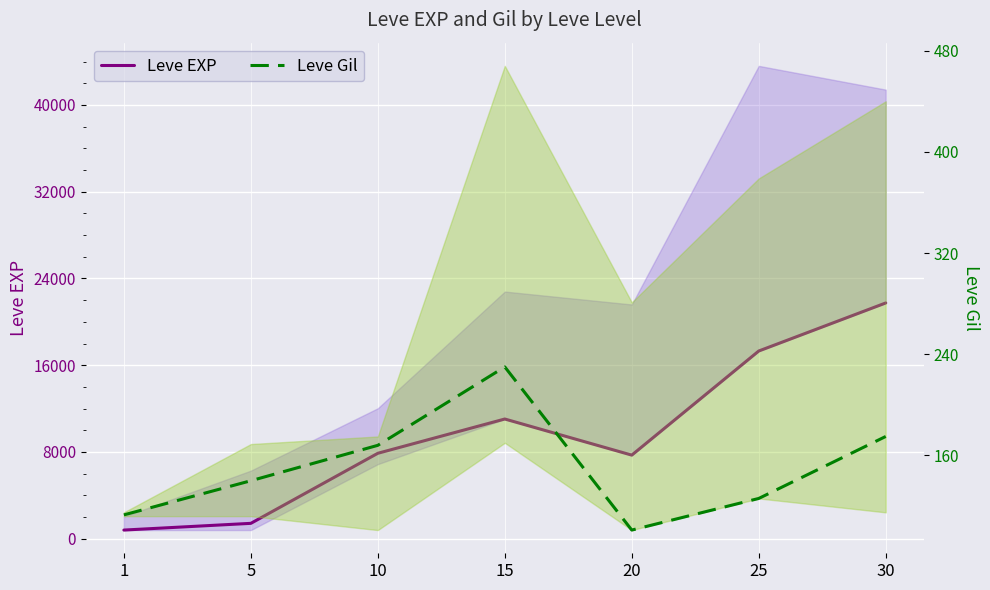

How many data points does each series have?

7